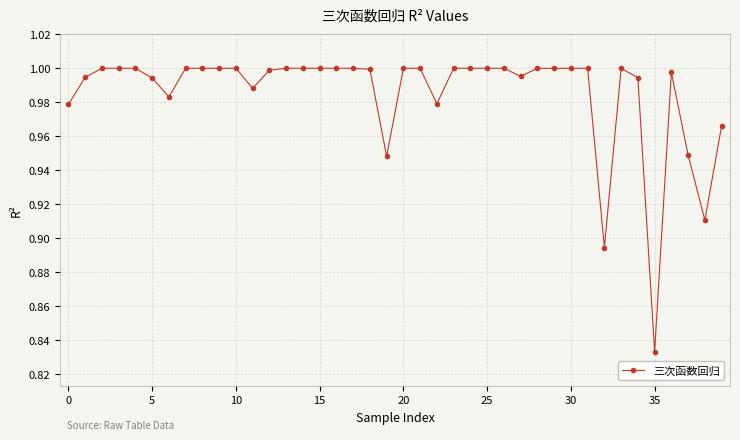

What is the sum of all values?

39.4